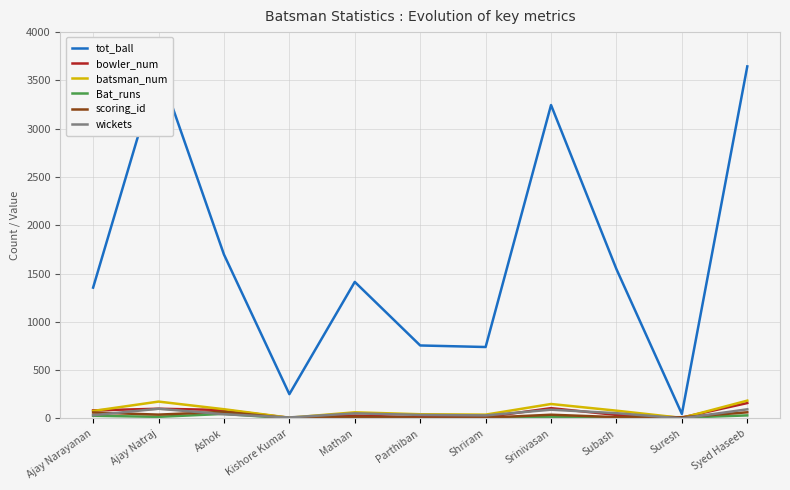

What is the average value of the scoring_id series?

31